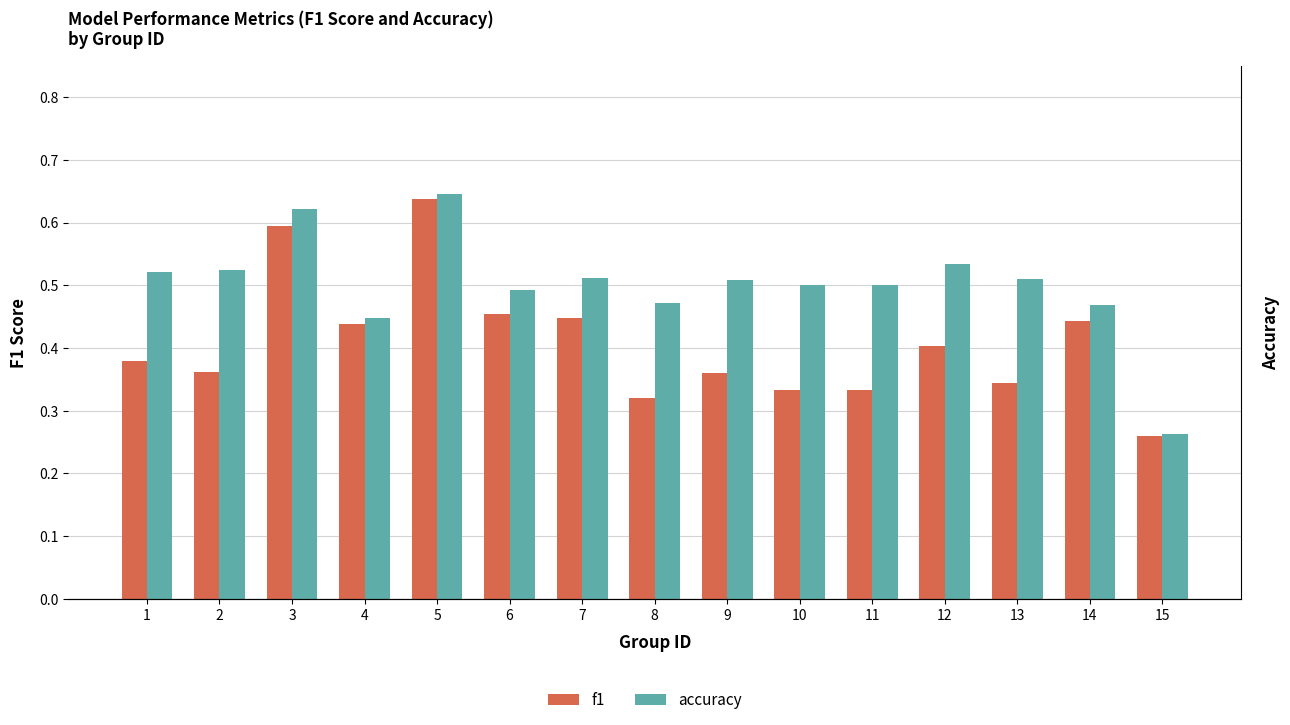

Reading right to left, extract all data points from this chart.

f1: 15=0.3	14=0.4	13=0.3	12=0.4	11=0.3	10=0.3	9=0.4	8=0.3	7=0.4	6=0.5	5=0.6	4=0.4	3=0.6	2=0.4	1=0.4
accuracy: 15=0.3	14=0.5	13=0.5	12=0.5	11=0.5	10=0.5	9=0.5	8=0.5	7=0.5	6=0.5	5=0.6	4=0.4	3=0.6	2=0.5	1=0.5